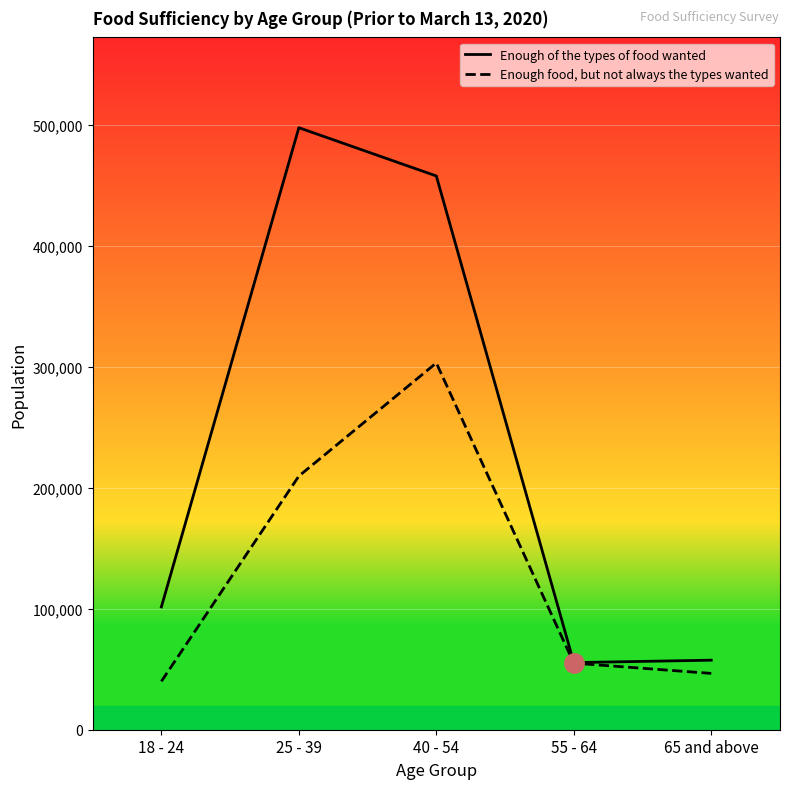

At which category does the chart reach its minimum across all series?

18 - 24